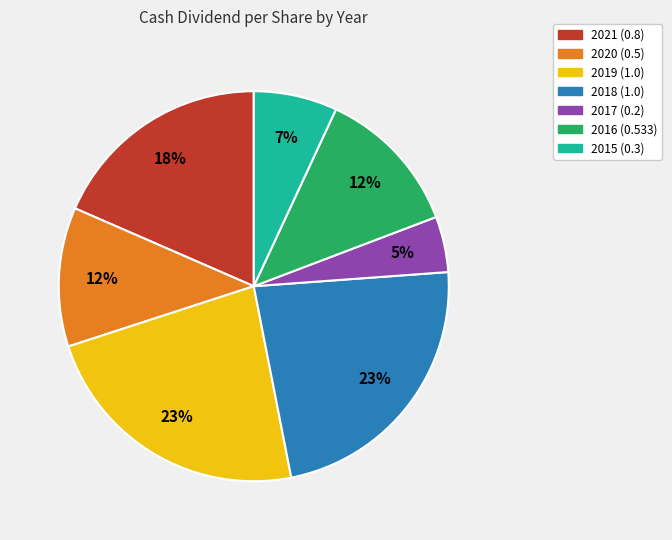

Does any single category account for the majority?

No